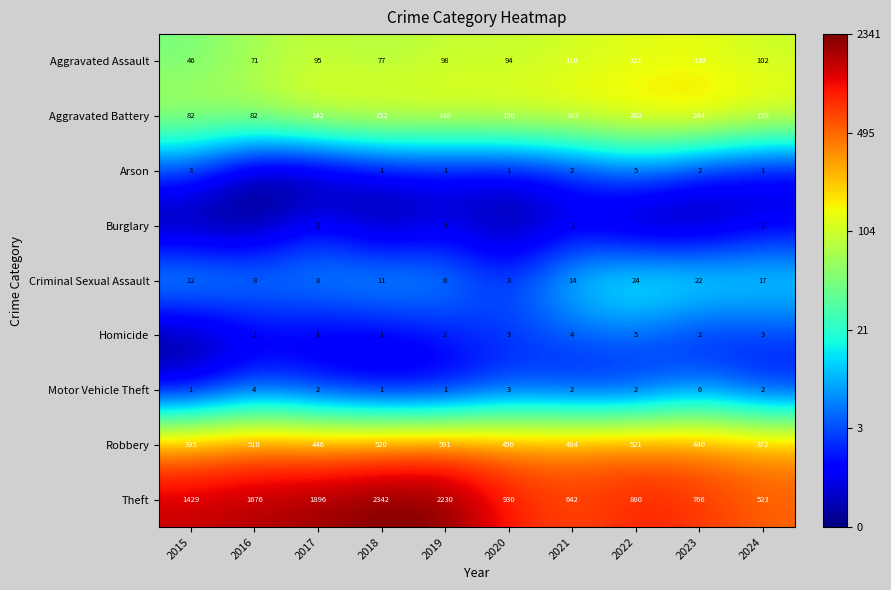

Is it true that Homicide equals 3 at 2020?

True